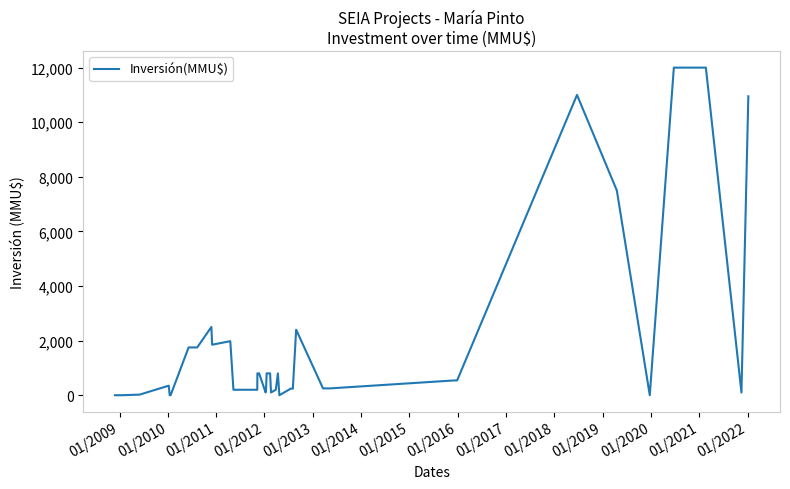

What is the difference between the maximum and minimum values?

12000